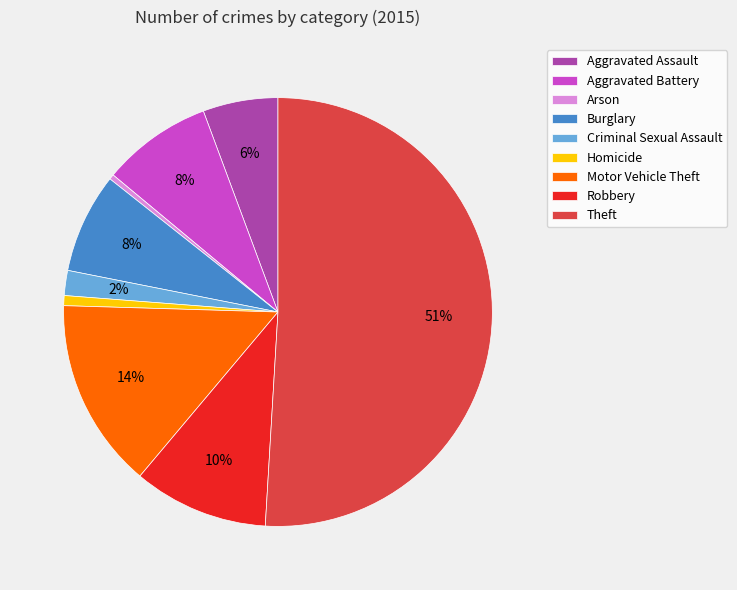

Is the sum of Aggravated Battery and Aggravated Assault greater than half?

No